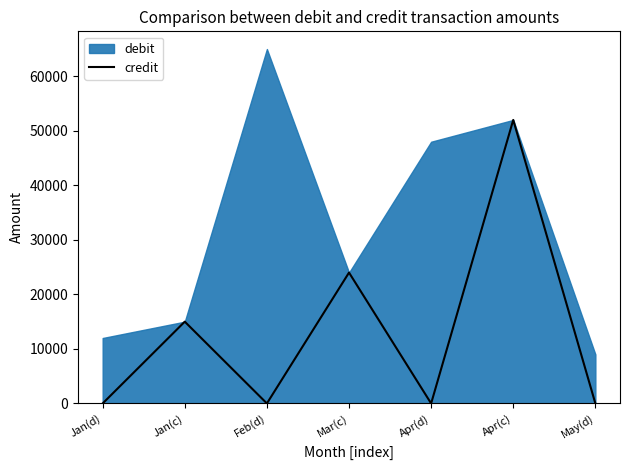

How many points are lower than both their immediate neighbors (excluding endpoints)?

2